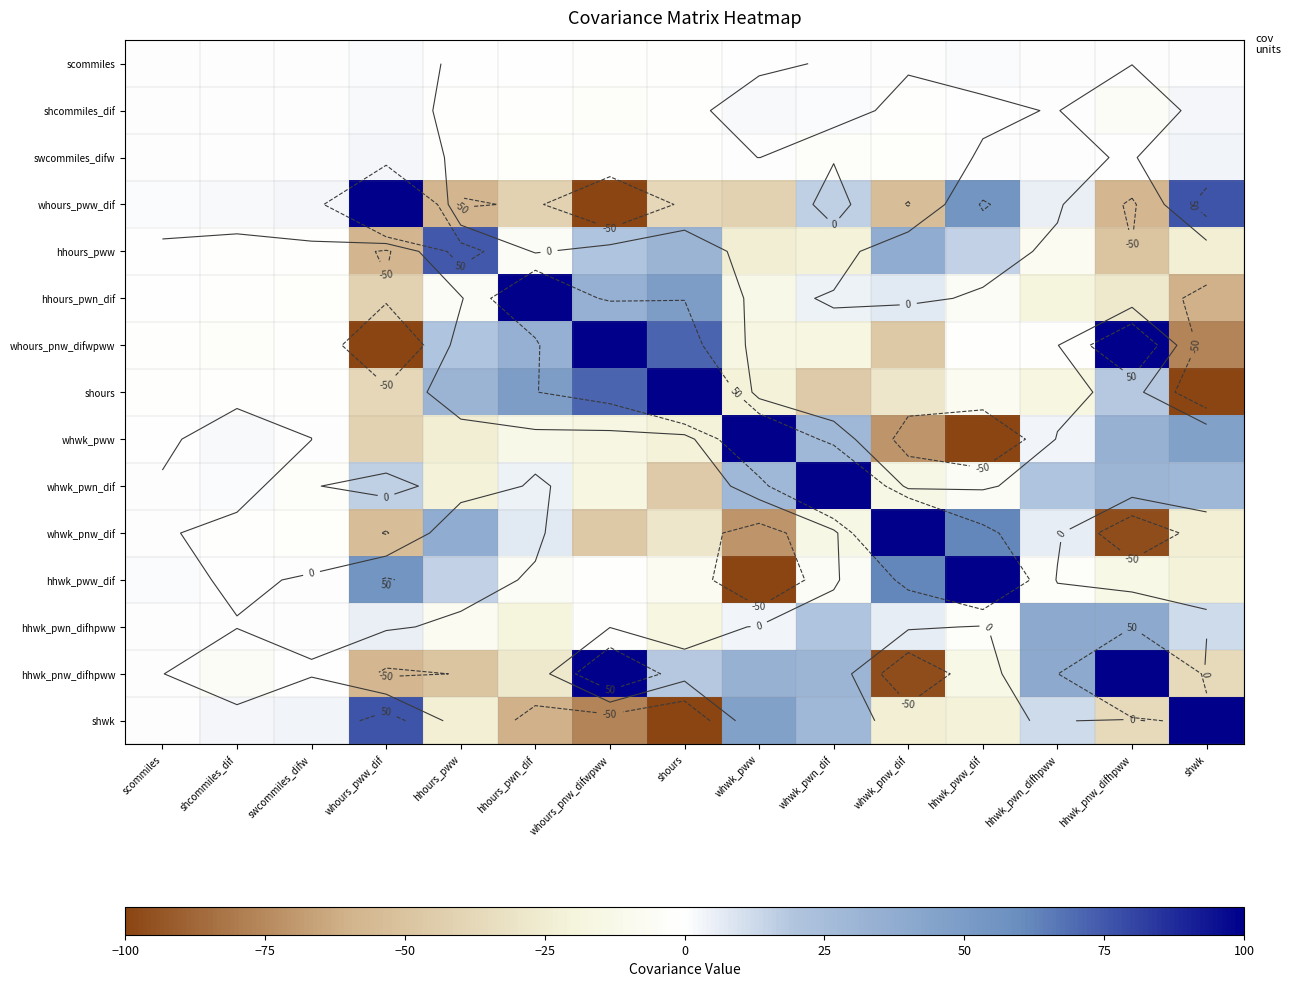

What is the lowest value of the whwk_pww series?

-120.7